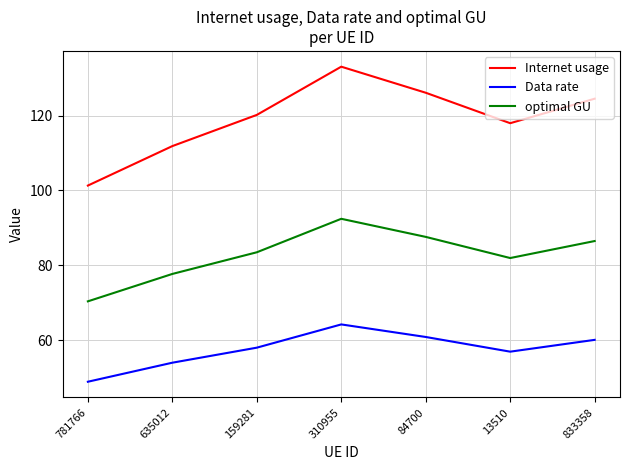

Which series has the largest total across all categories?

Internet usage